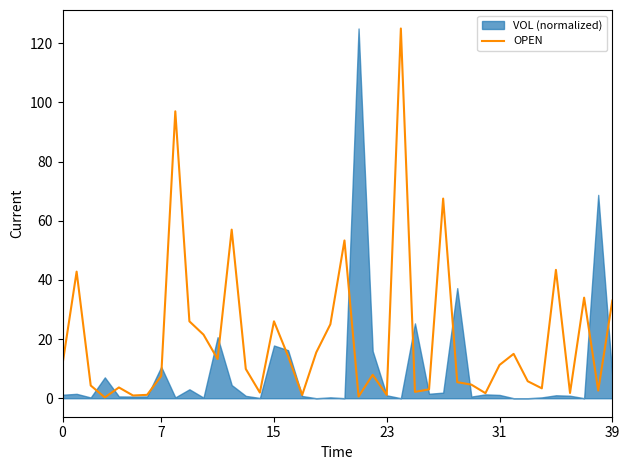

What is the label of the 21st point from the left?

20